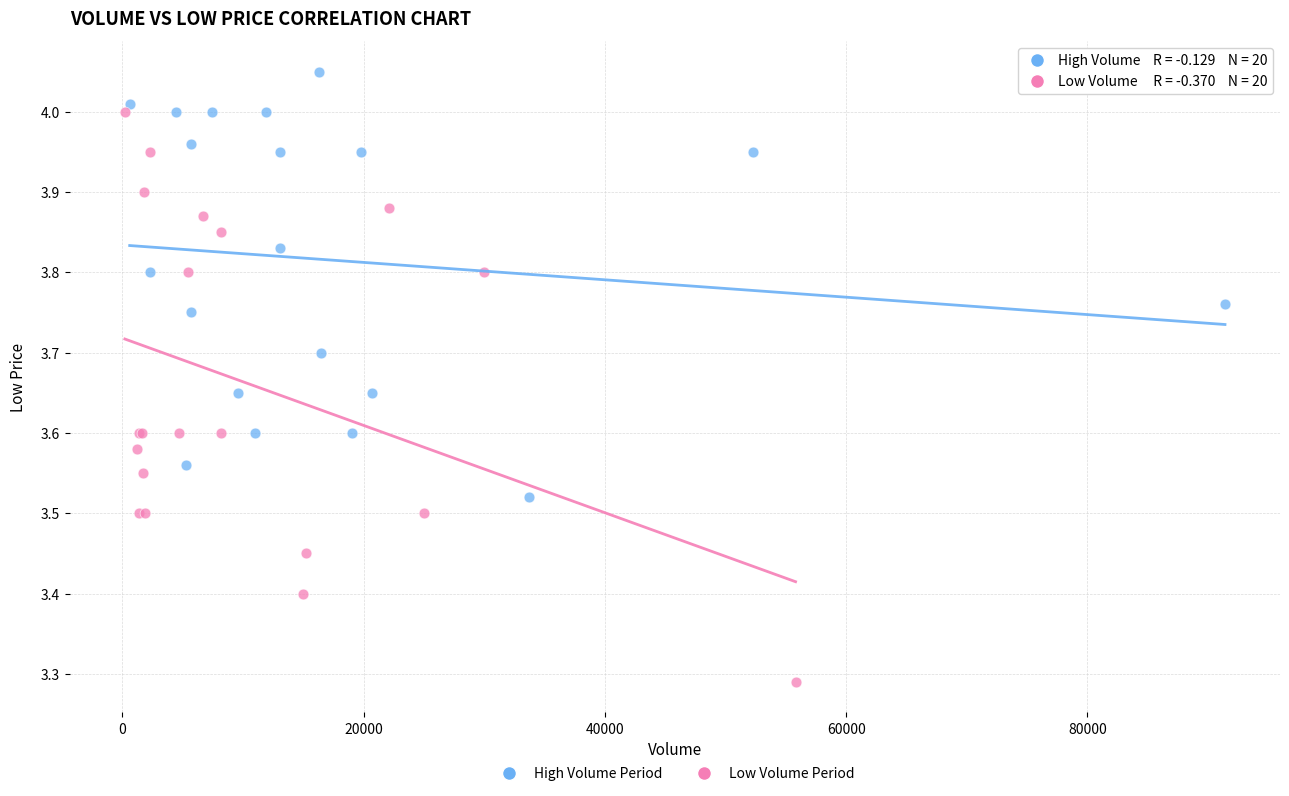

Which series has the widest spread of Y values?

Low Volume Period